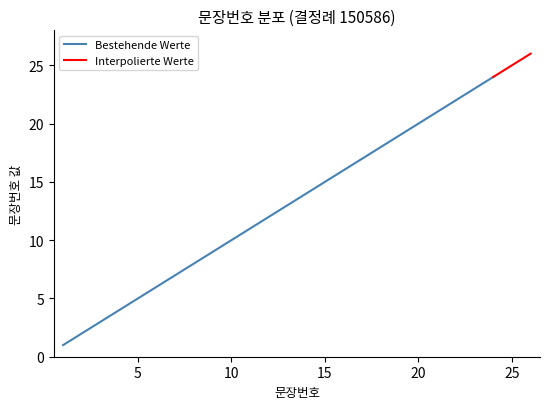

Rank the categories by value from highest to lowest.

26, 25, 24, 23, 22, 21, 20, 19, 18, 17, 16, 15, 14, 13, 12, 11, 10, 9, 8, 7, 6, 5, 4, 3, 2, 1